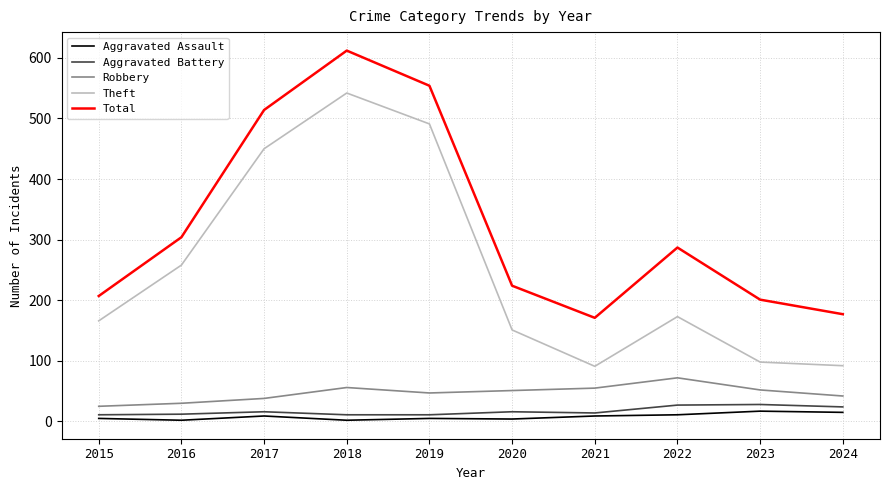

The Theft series shows 151 at 2020. True or false?

True